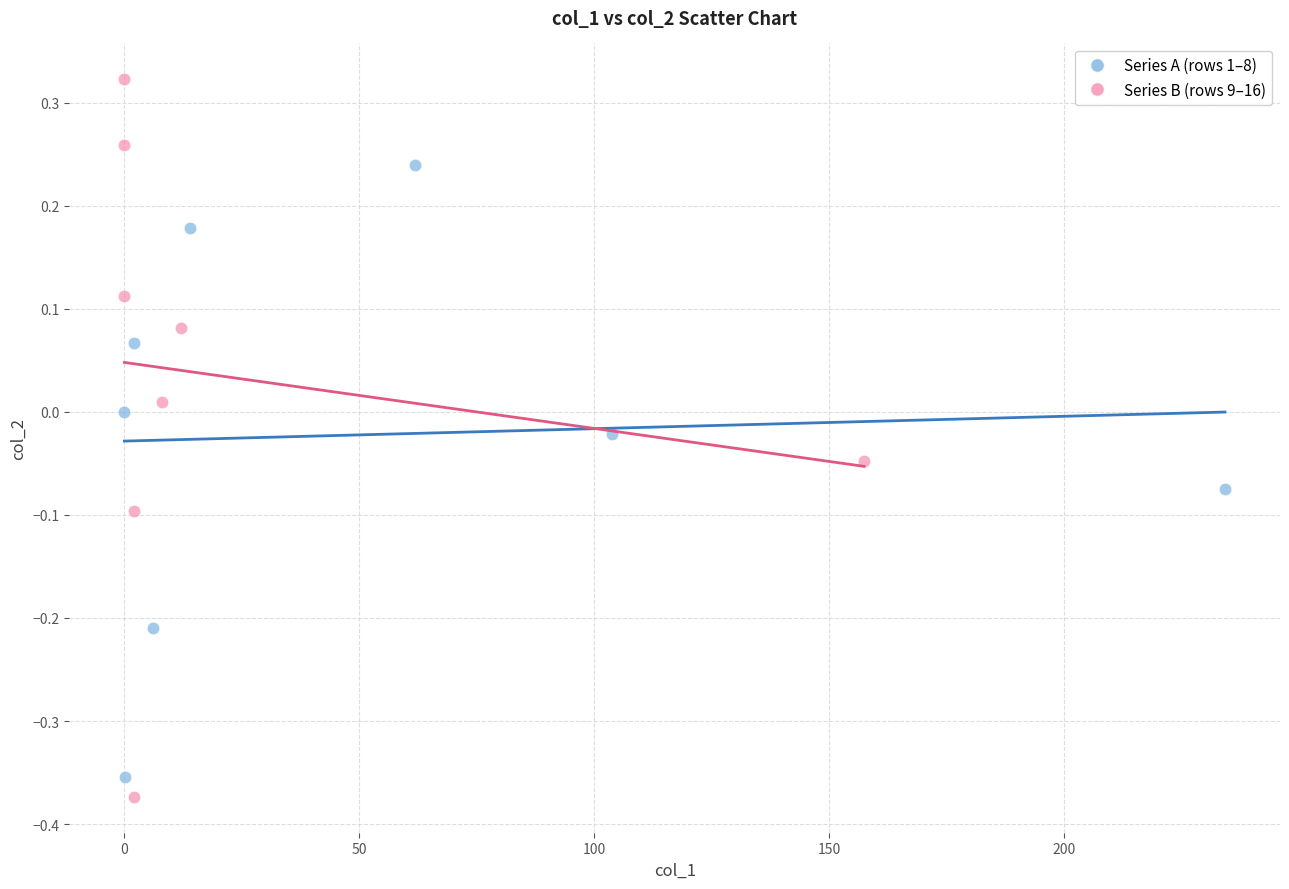

Which series has the largest Y range (max minus min)?

Series B (rows 9–16)